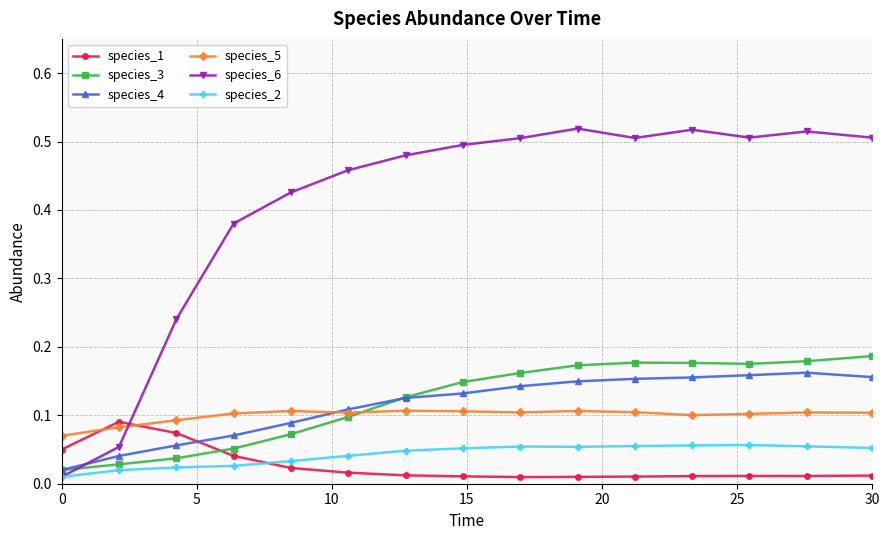

True or false: species_2 has more than 0 interior local peaks.

True